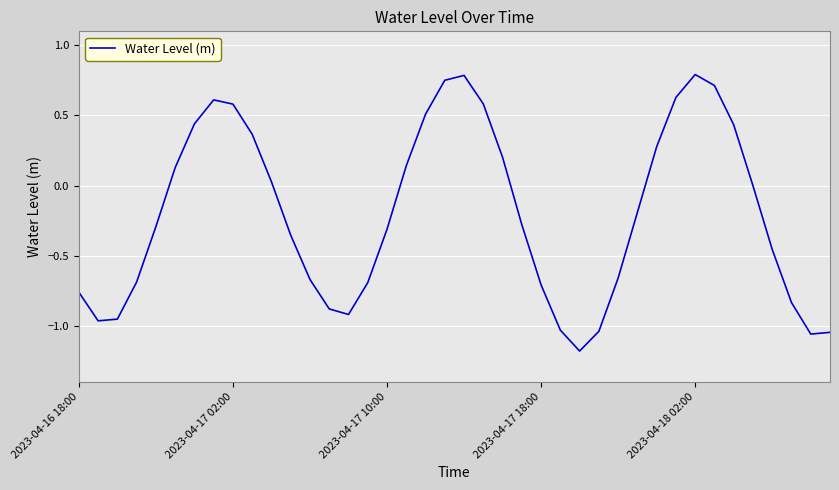

What is the minimum value shown in the chart?

-1.2